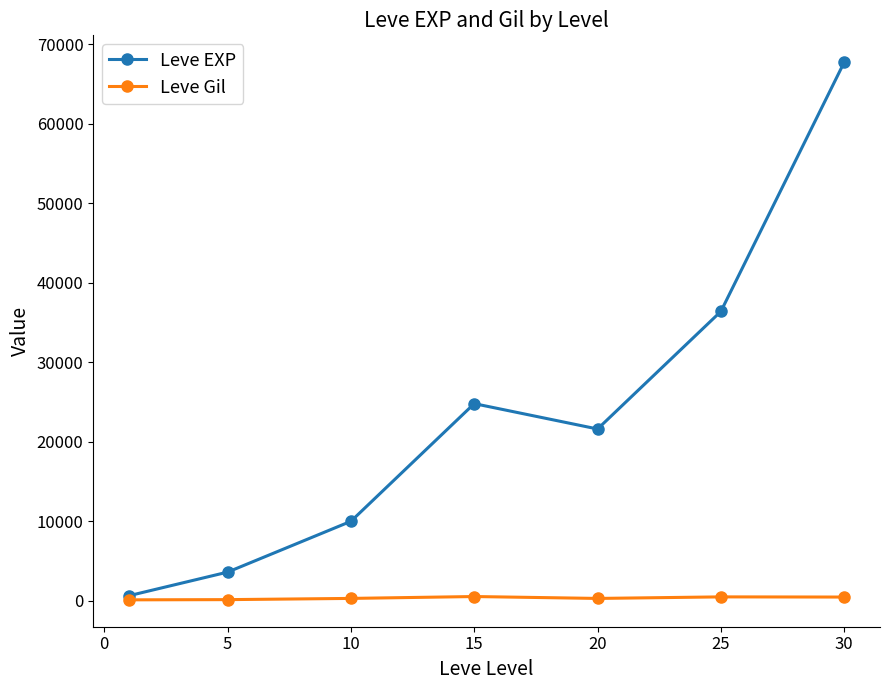

Which series has the largest total across all categories?

Leve EXP